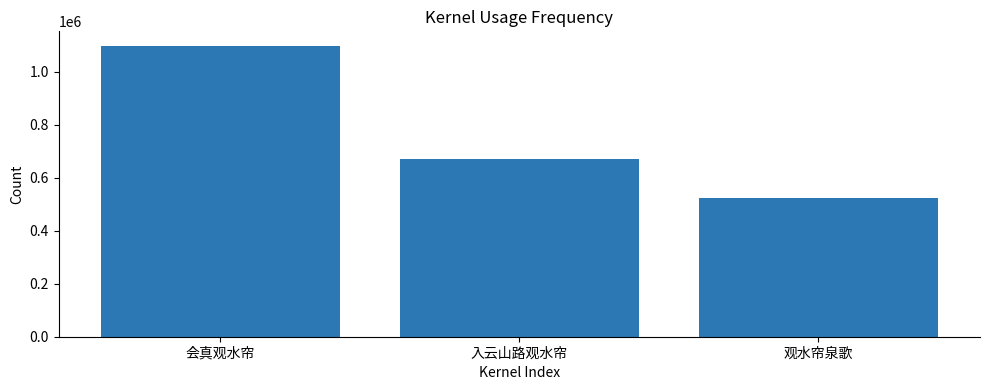

What value does the data have at 会真观水帘, to the nearest 50?

1098550